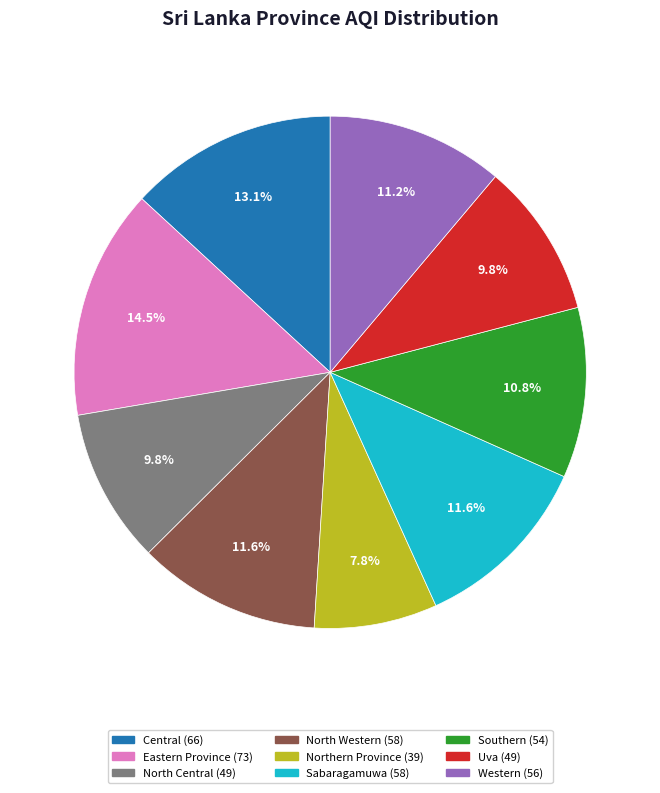

Is there a majority slice in this chart?

No